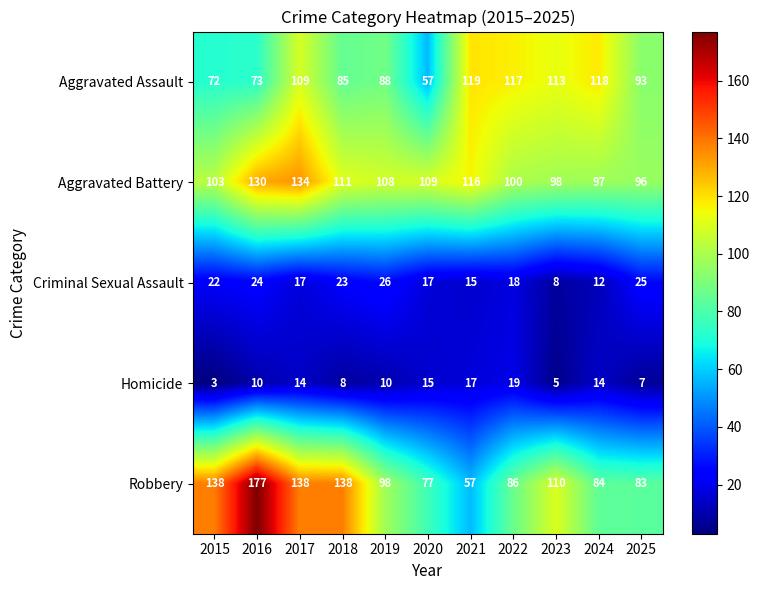

At which label does Robbery first exceed 98?

2015